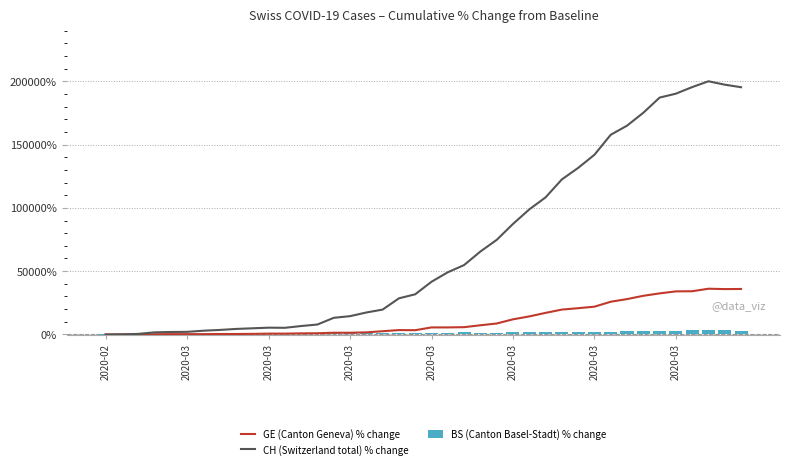

Reading left to right, list all the values displayed in this chart.

GE (Canton Geneva) % change: -100.0	0.0	0.0	100.0	200.0	200.0	200.0	300.0	300.0	400.0	600.0	600.0	800.0	900.0	1300.0	1300.0	1600.0	2500.0	3400.0	3300.0	5500.0	5500.0	5700.0	7200.0	8600.0	11900.0	14200.0	17000.0	19600.0	20700.0	21900.0	25800.0	27900.0	30500.0	32400.0	34000.0	34100.0	36100.0	35800.0	35900.0
CH (Switzerland total) % change: -100.0	0.0	400.0	1600.0	1900.0	2000.0	2900.0	3500.0	4300.0	4800.0	5300.0	5200.0	6600.0	7800.0	13100.0	14400.0	17300.0	19600.0	28500.0	31700.0	41600.0	49100.0	54800.0	65500.0	74700.0	87300.0	98800.0	108300.0	122500.0	131600.0	142000.0	157800.0	165000.0	175200.0	187200.0	190300.0	195500.0	200100.0	197400.0	195400.0
BS (Canton Basel-Stadt) % change: -100.0	-100.0	0.0	0.0	33.3	33.3	133.3	166.7	200.0	266.7	266.7	266.7	300.0	500.0	733.3	900.0	1000.0	966.7	1033.3	1066.7	1266.7	1400.0	1566.7	1400.0	1433.3	1866.7	1966.7	2233.3	2100.0	2100.0	2166.7	2166.7	2400.0	2500.0	2900.0	2966.7	3300.0	3166.7	3100.0	3000.0